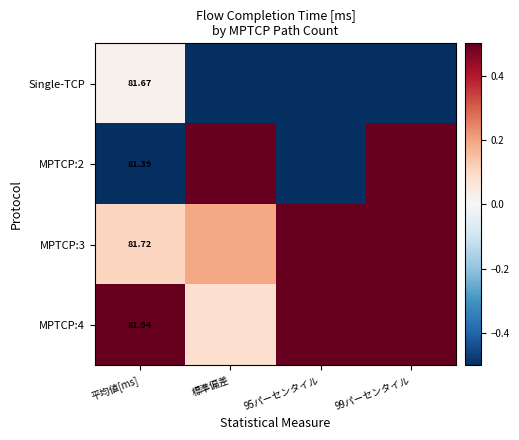

Is the value of MPTCP:2 at 平均値[ms] greater than the value of MPTCP:3 at 平均値[ms]?

No